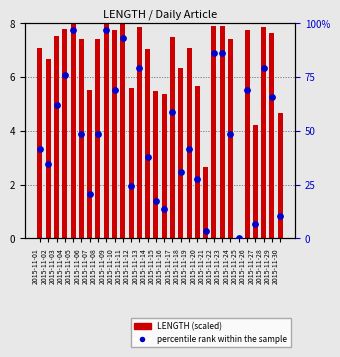

Is the value of percentile rank within the sample at 2015-11-10 greater than the value of LENGTH at 2015-11-23?

Yes